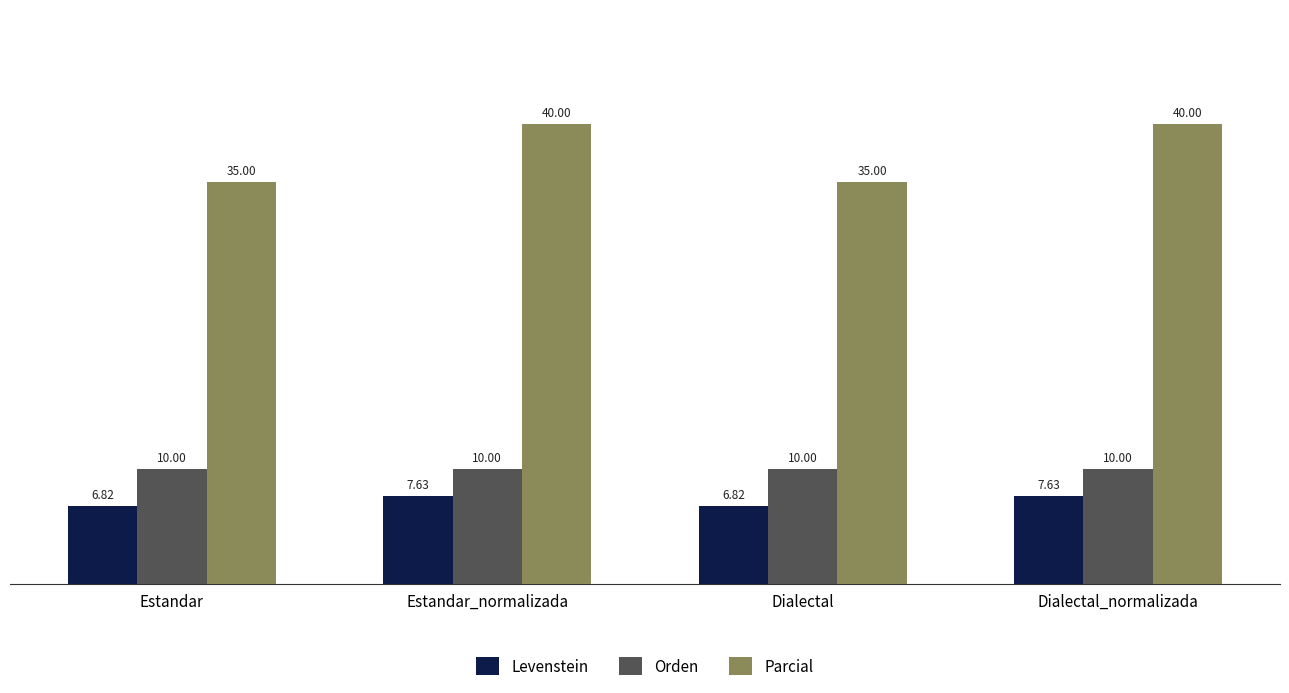

At which label does Levenstein first exceed 7?

Estandar_normalizada